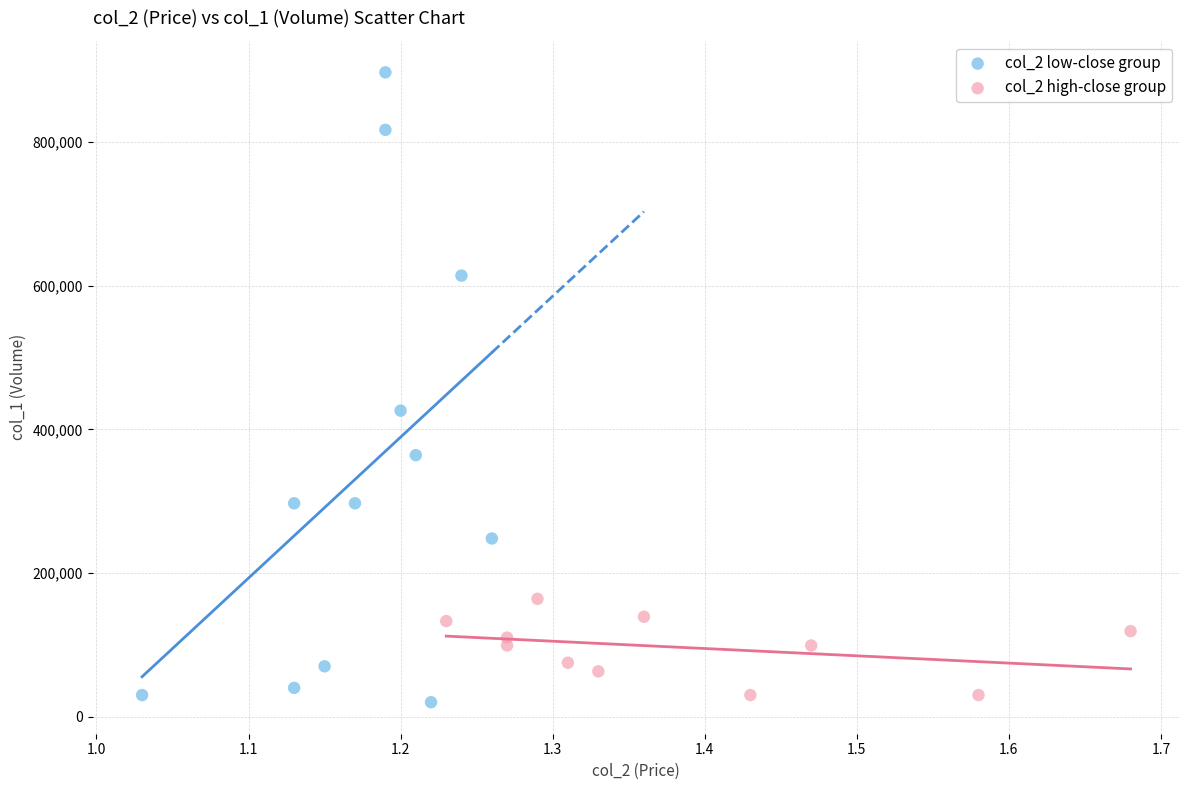

Which series has the widest spread of Y values?

col_2 low-close group